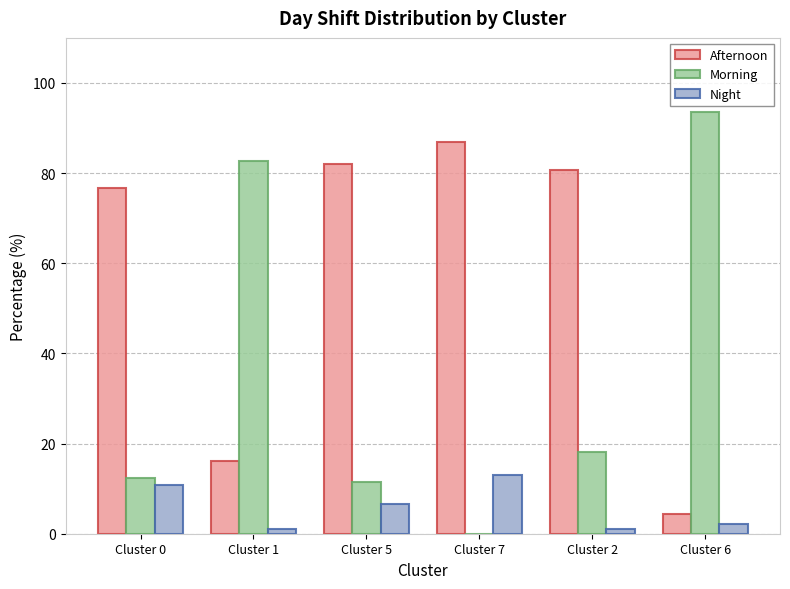

Between Cluster 1 and Cluster 7, which series saw the biggest shift?

Morning